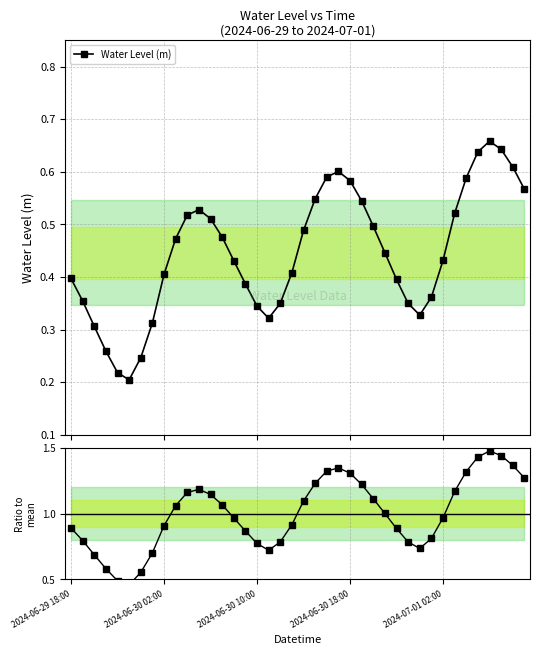

What is the sum of all Ratio to mean values?

40.0